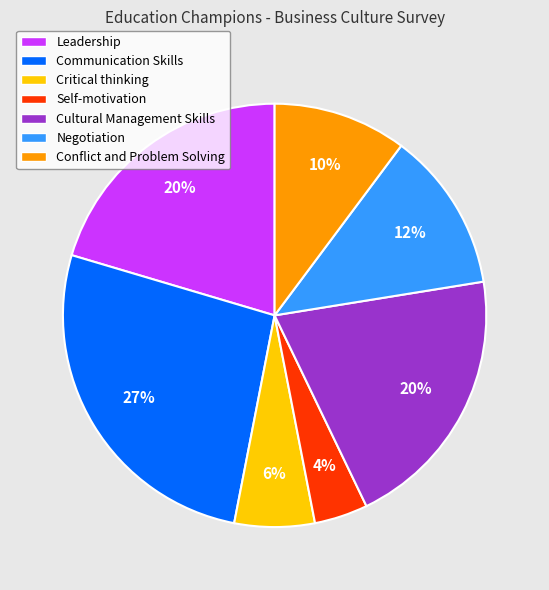

Is there any slice that represents more than half of the pie?

No